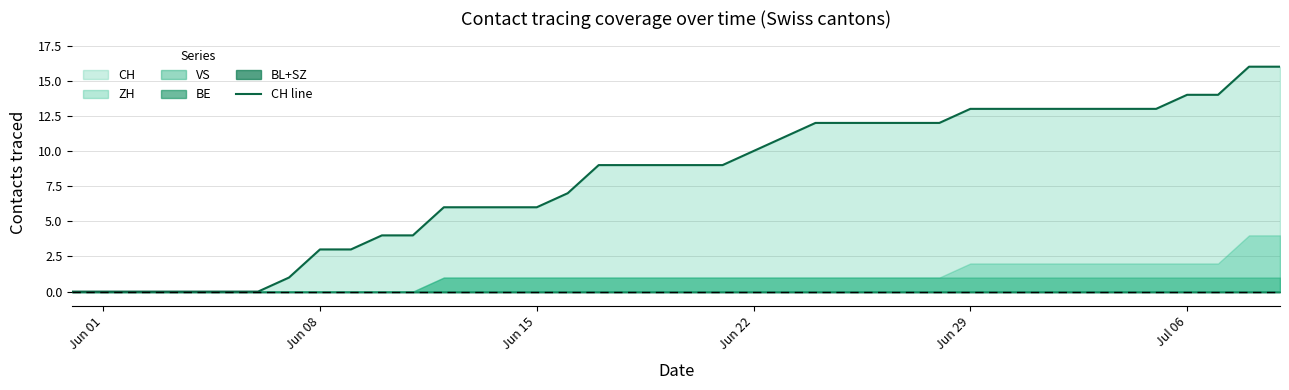

True or false: CH line has a value of 3 at Jun 08.

True